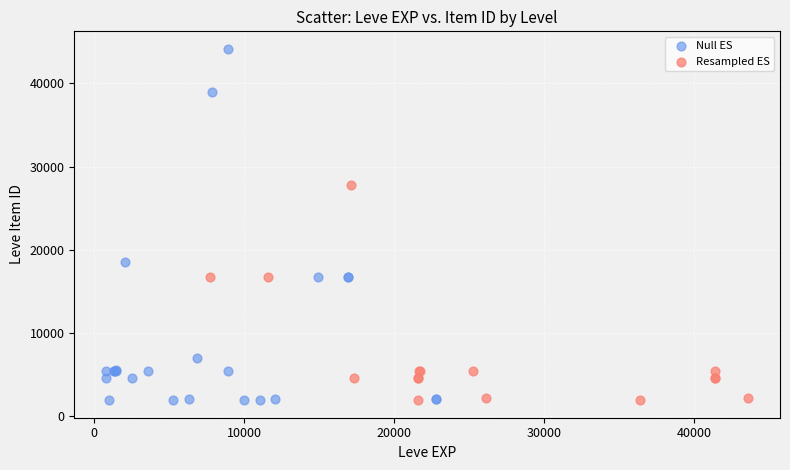

Which series has the largest Y range (max minus min)?

Null ES